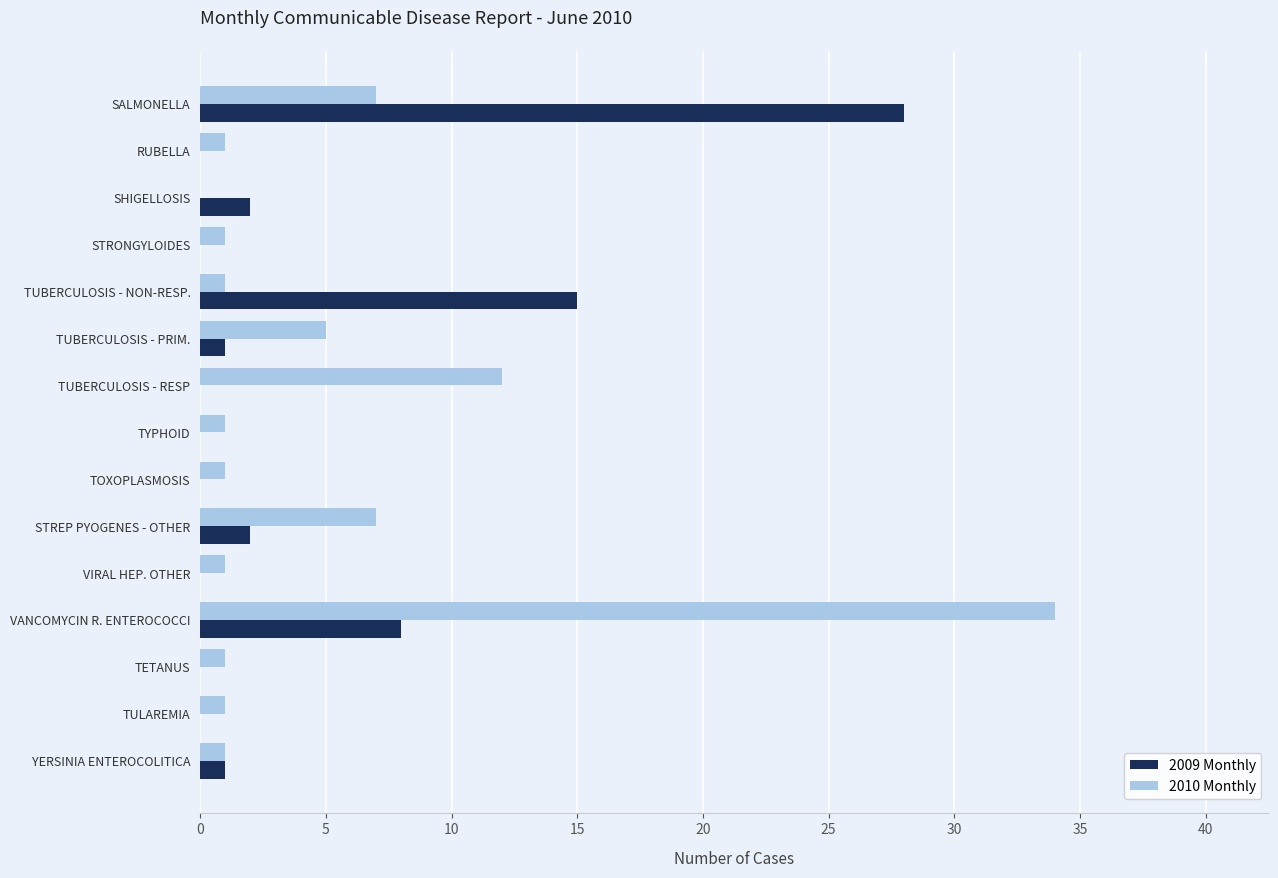

Is the value of 2010 Monthly at TUBERCULOSIS - RESP greater than the value of 2009 Monthly at VANCOMYCIN R. ENTEROCOCCI?

Yes